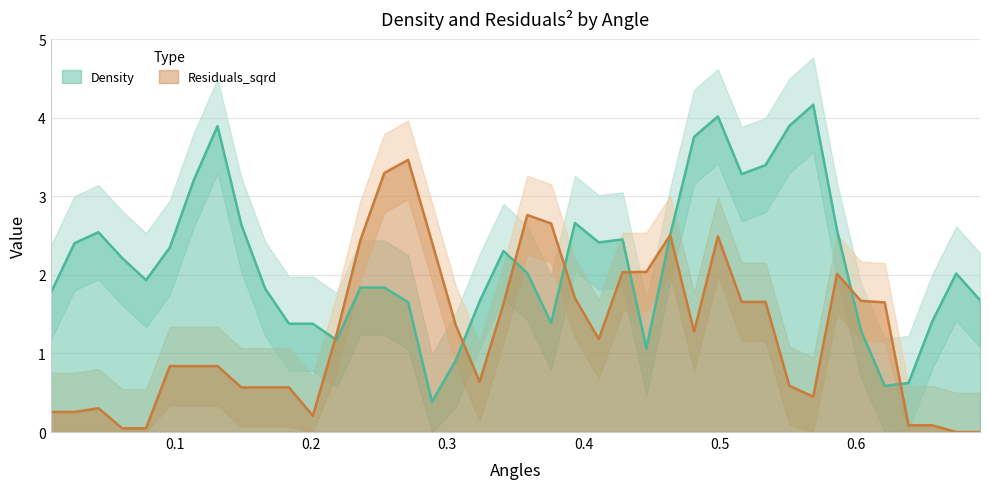

What is the maximum value for Density?

4.2